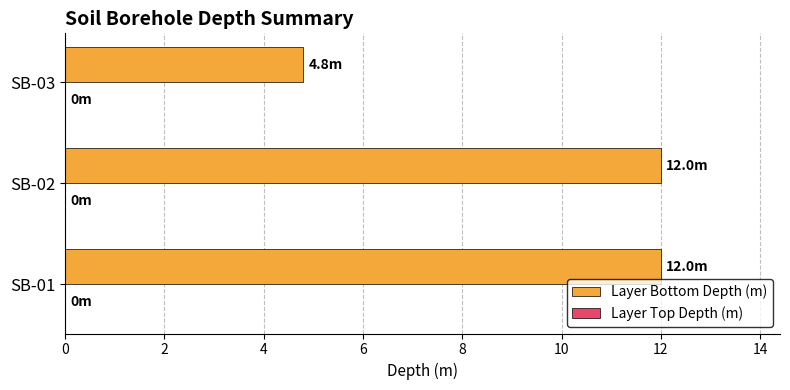

What is the sum of all values?

28.8